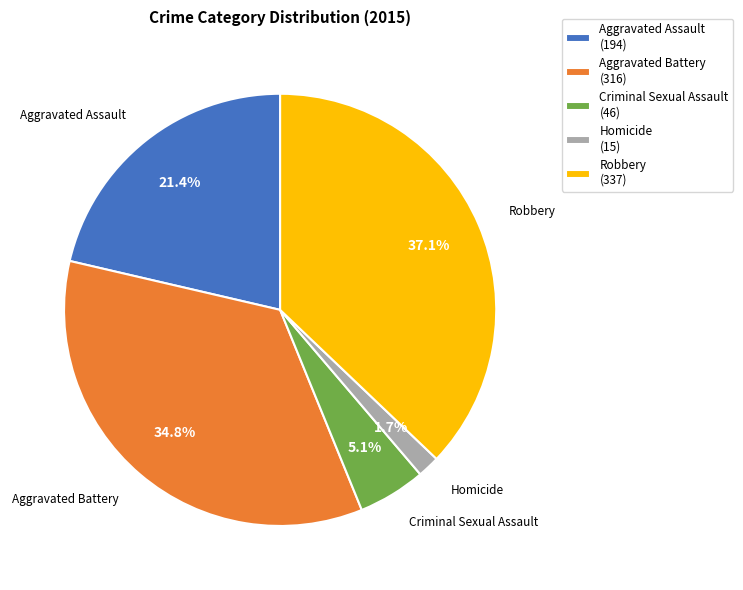

Is Homicide (15) the majority of the pie?

No